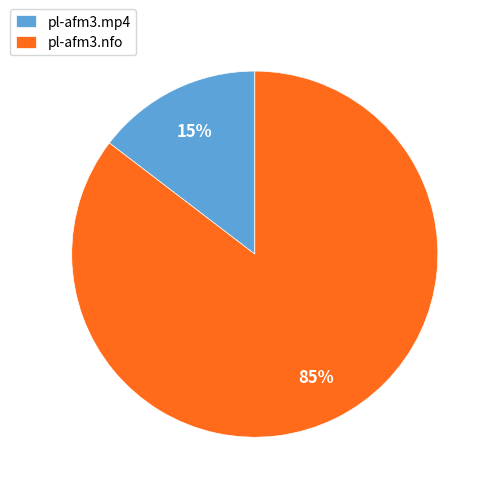

What is the smallest slice in the pie chart?

pl-afm3.mp4